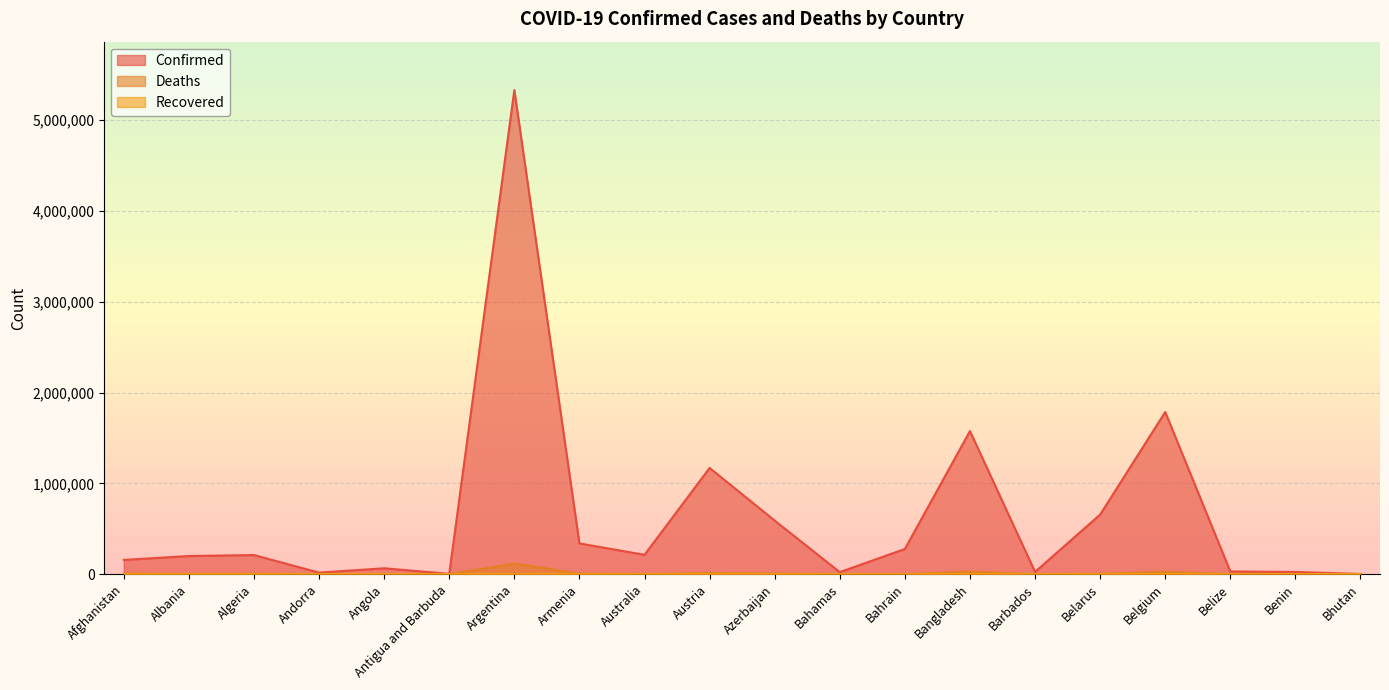

What is the label of the 8th point from the left?

Armenia